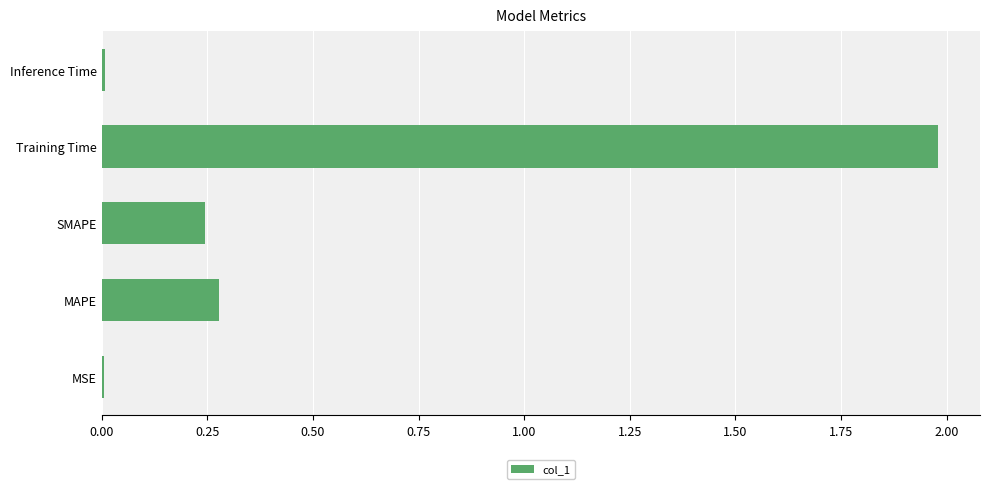

What is the sum of the values at MAPE and SMAPE?

0.5